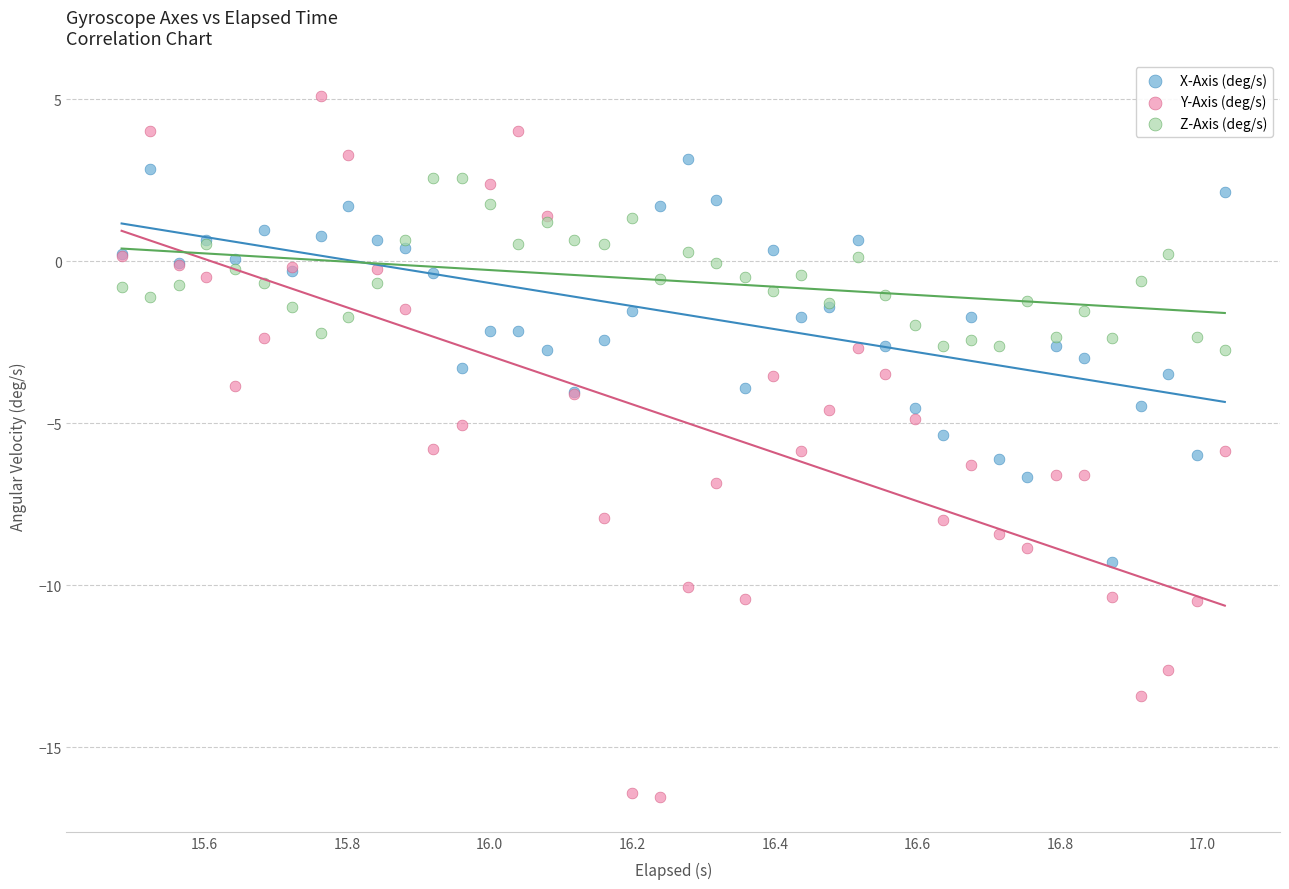

Which series reaches the maximum Y coordinate?

Y-Axis (deg/s)